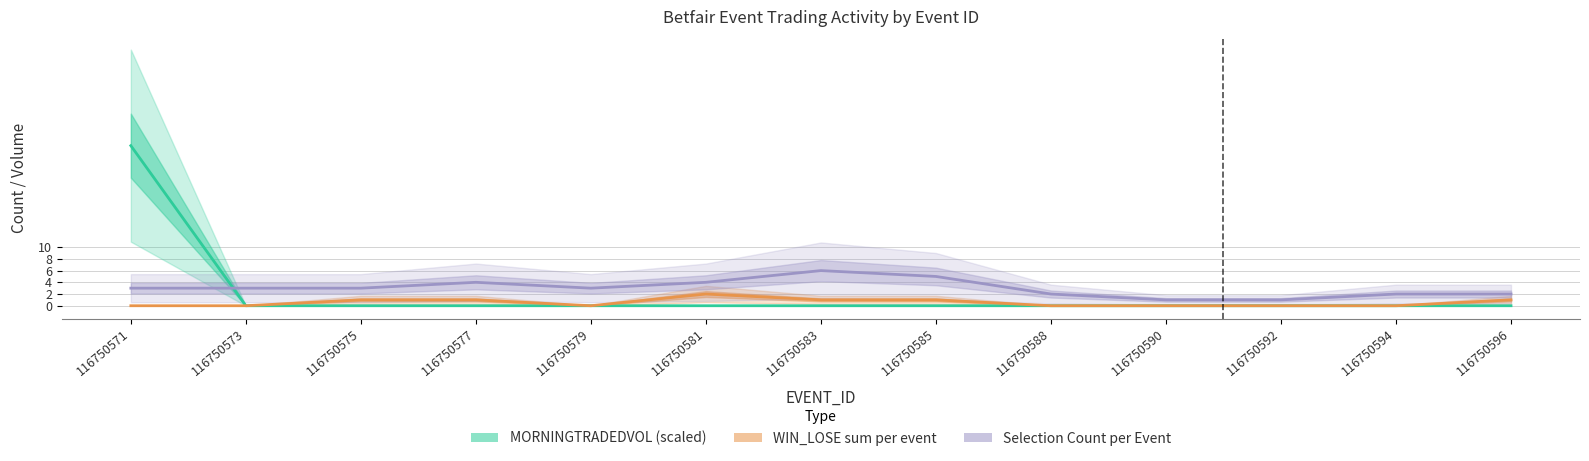

True or false: WIN_LOSE (sum per event) and MORNINGTRADEDVOL (scaled) intersect in this chart.

False